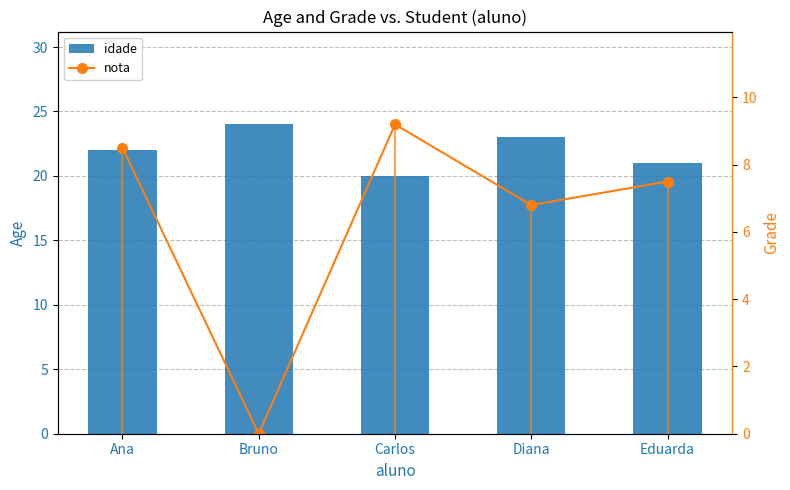

The nota series shows 9.8 at Eduarda. True or false?

False